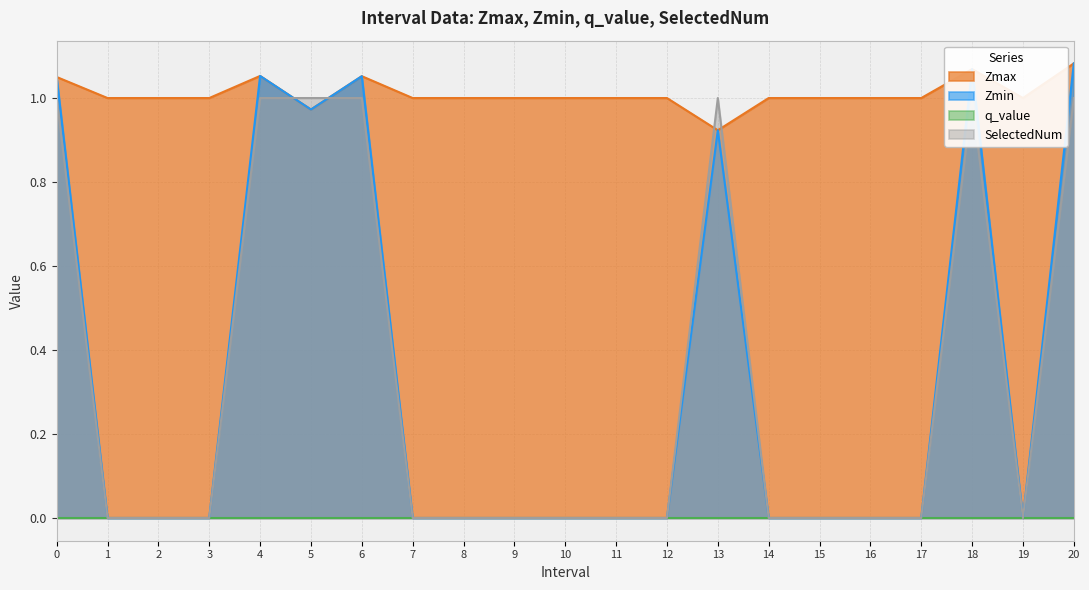

Where is the first local maximum for SelectedNum?

13.0